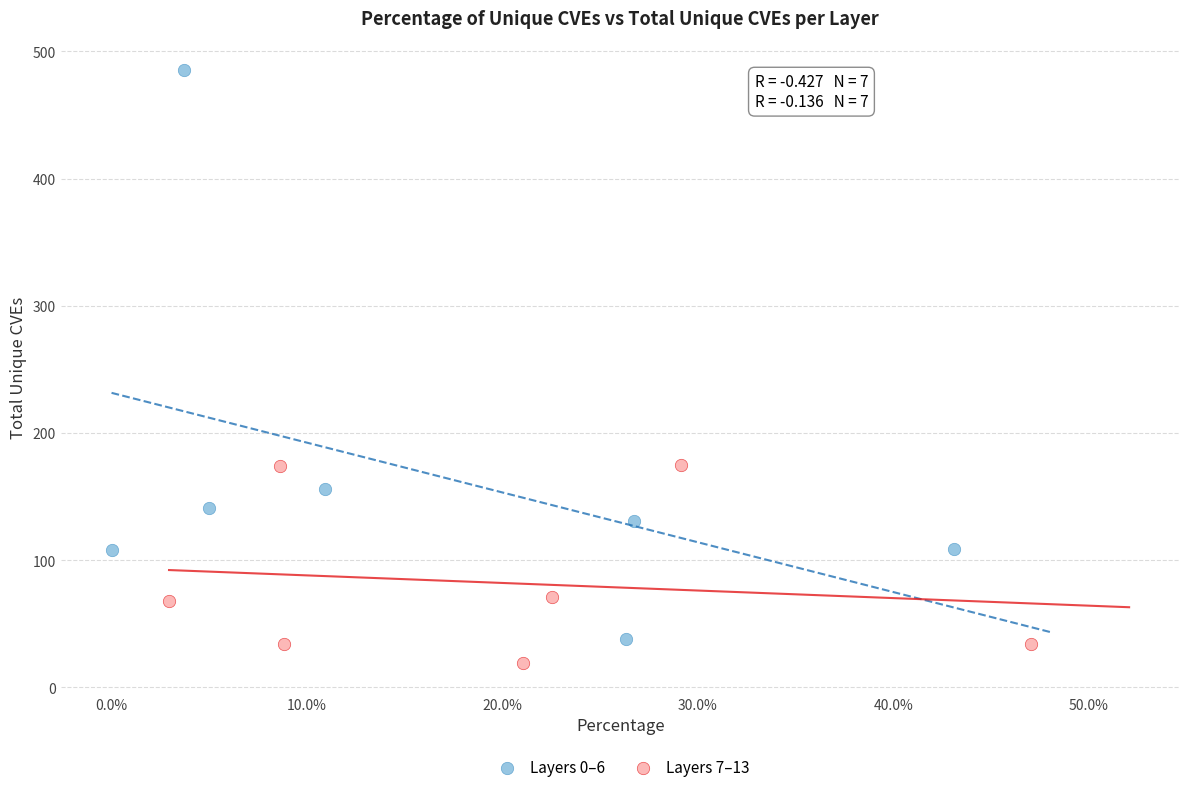

Which series has the widest spread of Y values?

Layers 0–6